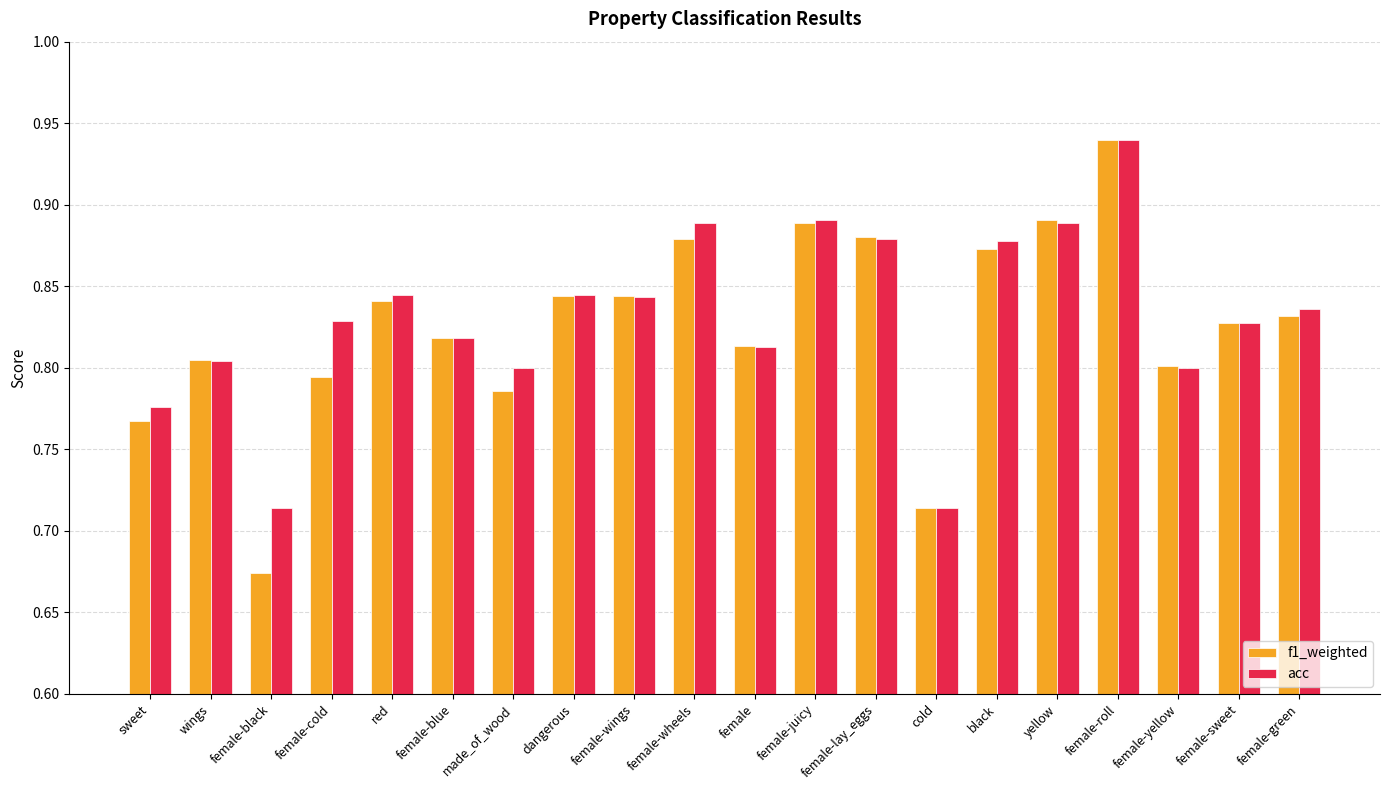

At how many categories does at least one series exceed 0?

20